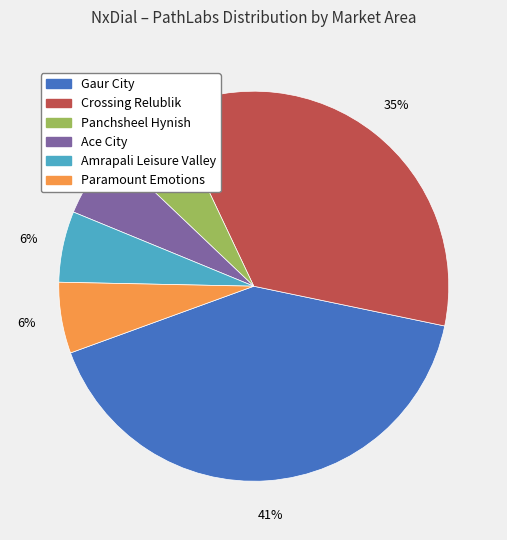

Do Paramount Emotions and Ace City together represent more than half of the pie?

No